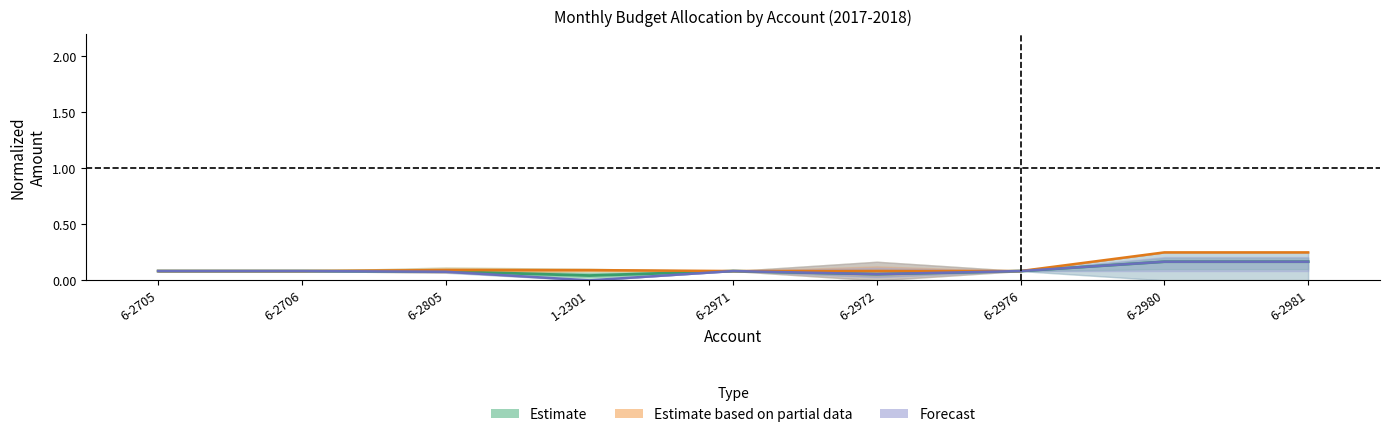

At which label is Estimate based on partial data closest to 0?

6-2705